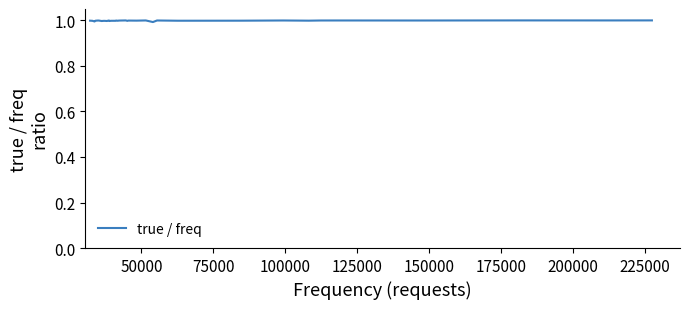

What is the greatest value displayed?

1.0